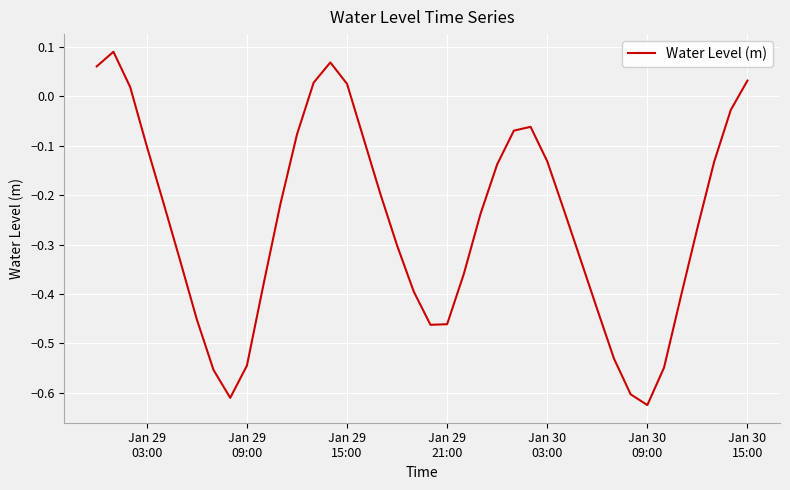

What is the difference between the maximum and minimum values?

0.7